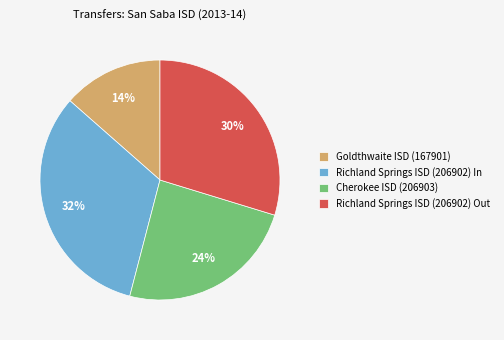

To the nearest percent, what percentage of the pie is Richland Springs ISD (206902) In?

32%